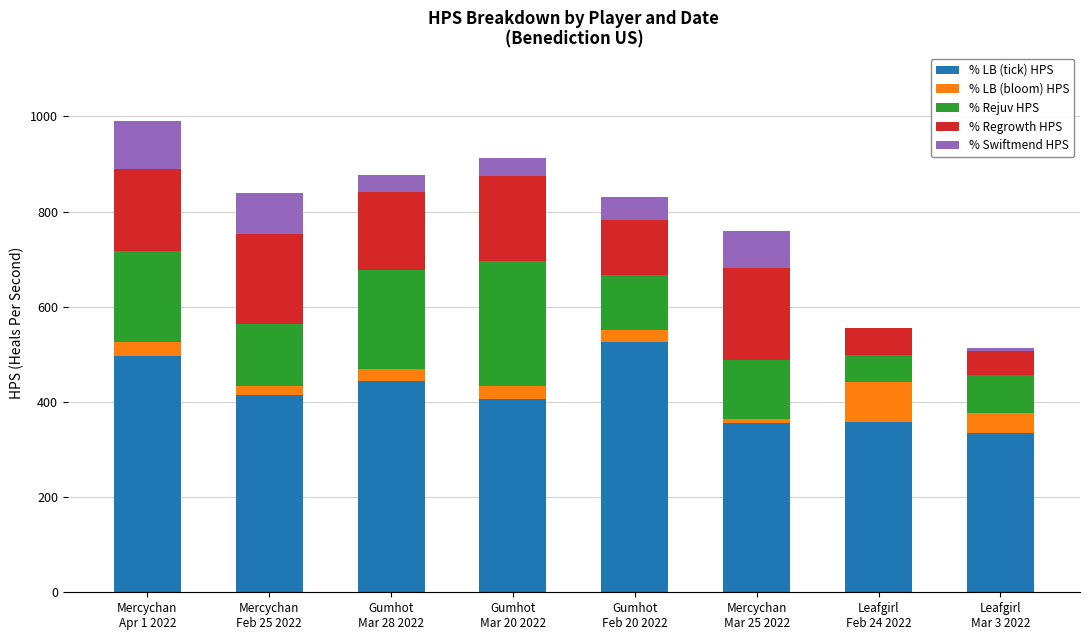

What are all the series names shown in the legend?

% LB (tick) HPS, % LB (bloom) HPS, % Rejuv HPS, % Regrowth HPS, % Swiftmend HPS